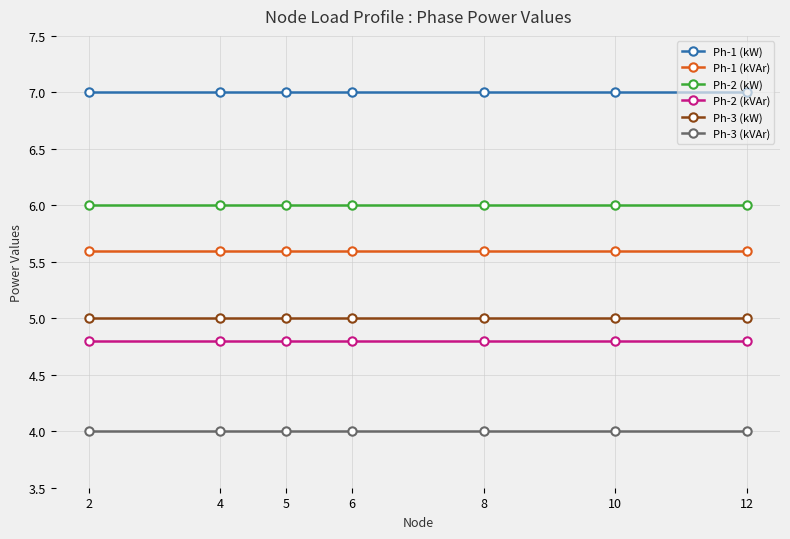

What is the greatest value displayed?

7.0